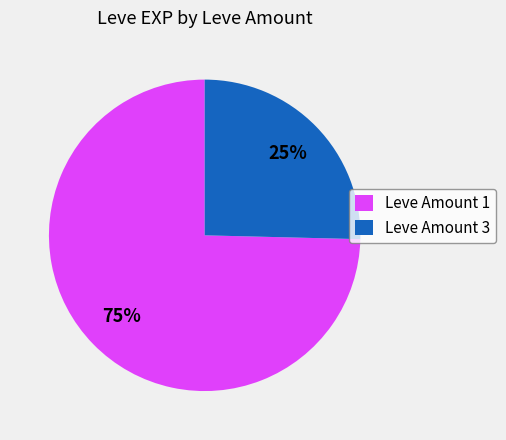

Is there a majority slice in this chart?

Yes